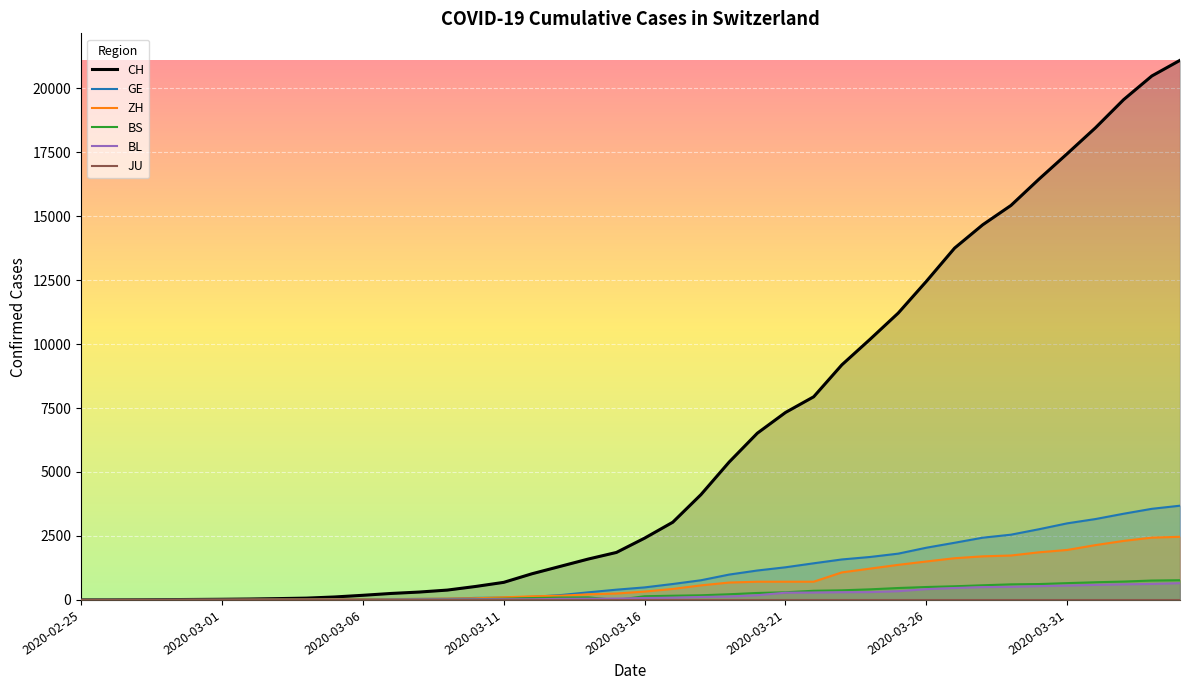

How many values in the CH series exceed 2415?

19